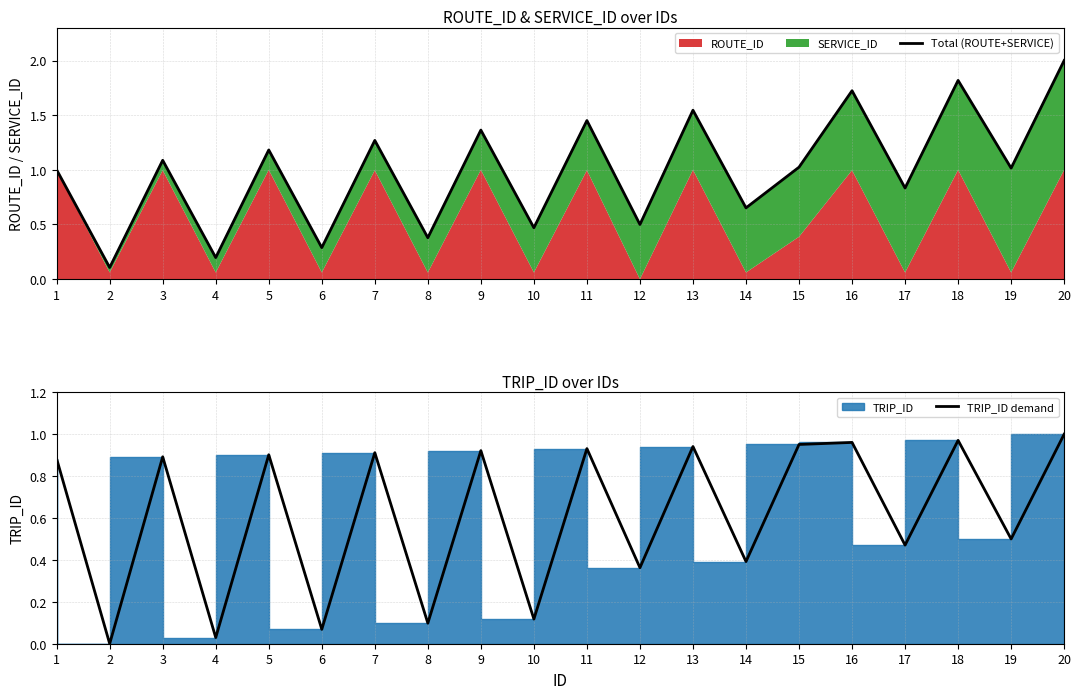

How many positive values does the TRIP_ID demand series have?

19